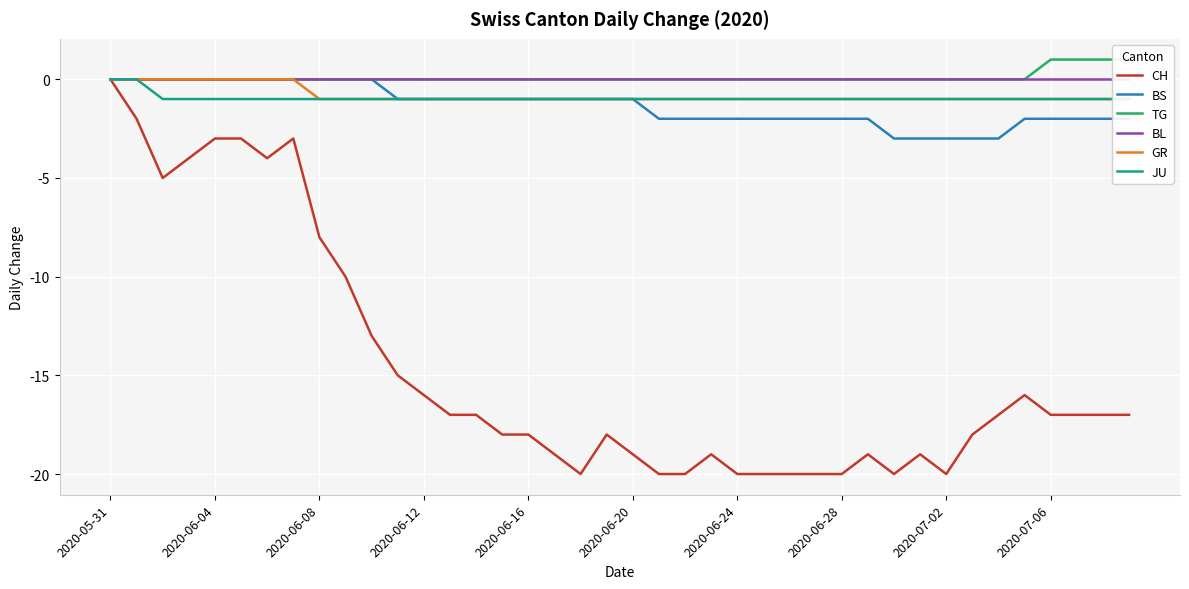

The value of CH at 2020-06-24 is -5. True or false?

False